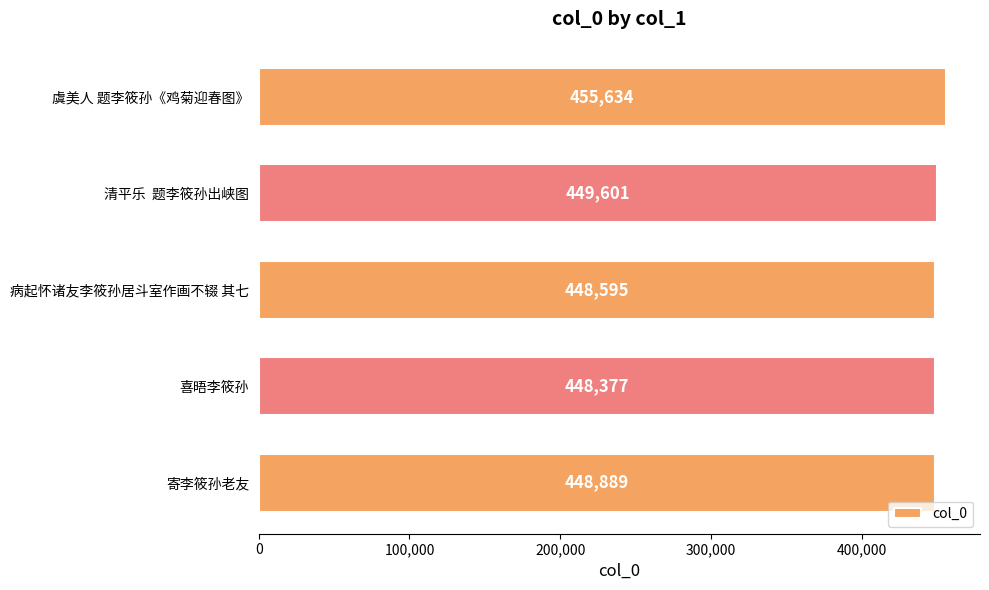

Which has a higher value, 寄李筱孙老友 or 虞美人 题李筱孙《鸡菊迎春图》?

虞美人 题李筱孙《鸡菊迎春图》